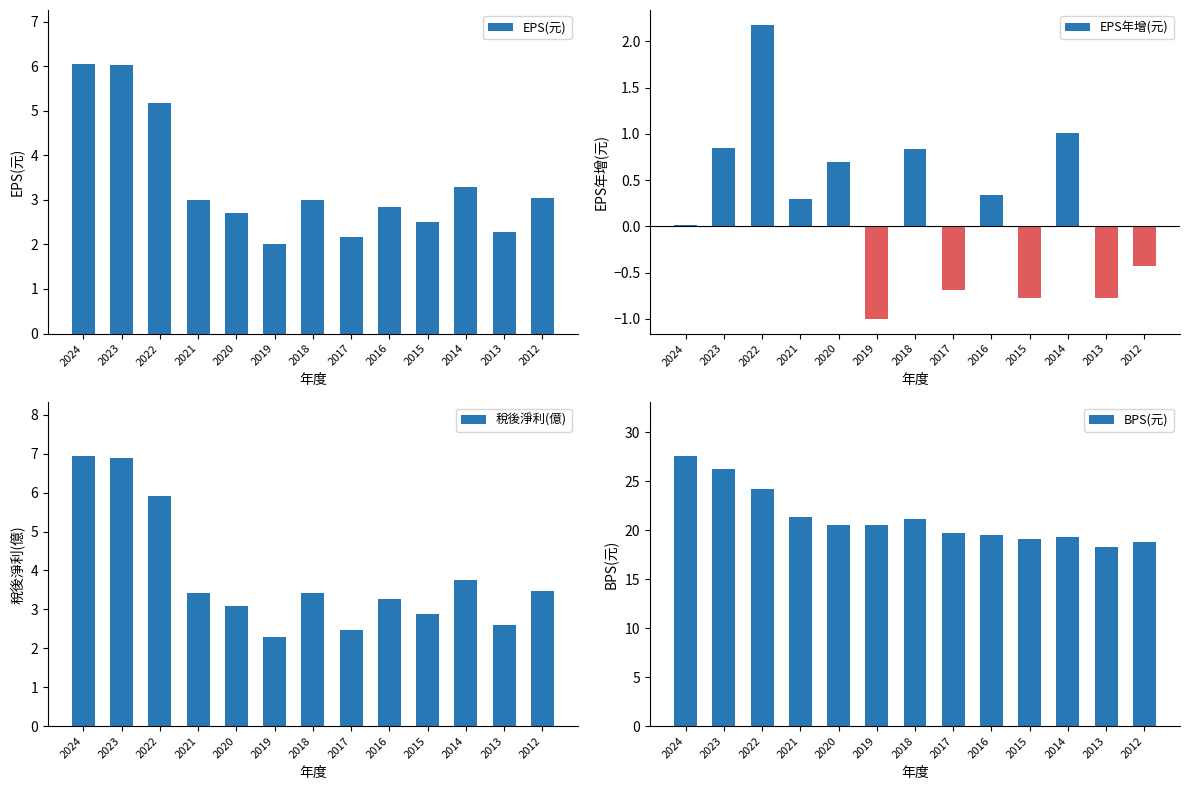

How many values in the EPS(元) series are below 3?

6